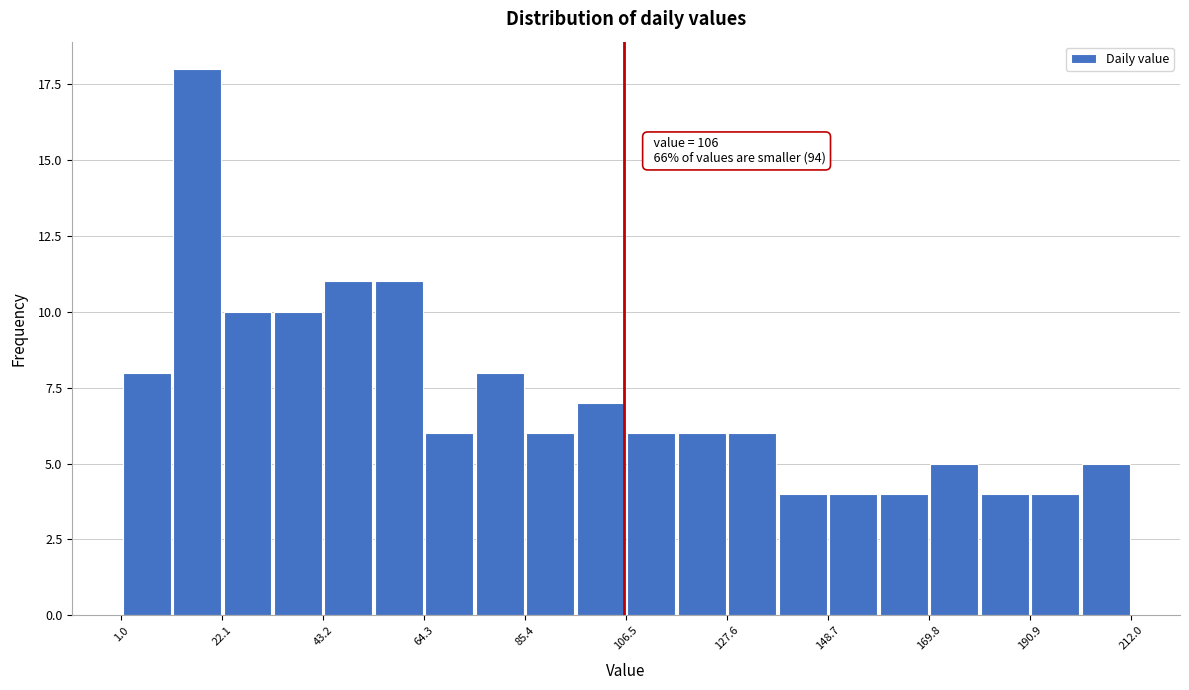

Read against the x-axis, roughly where is the centre of the tallest bar?

15